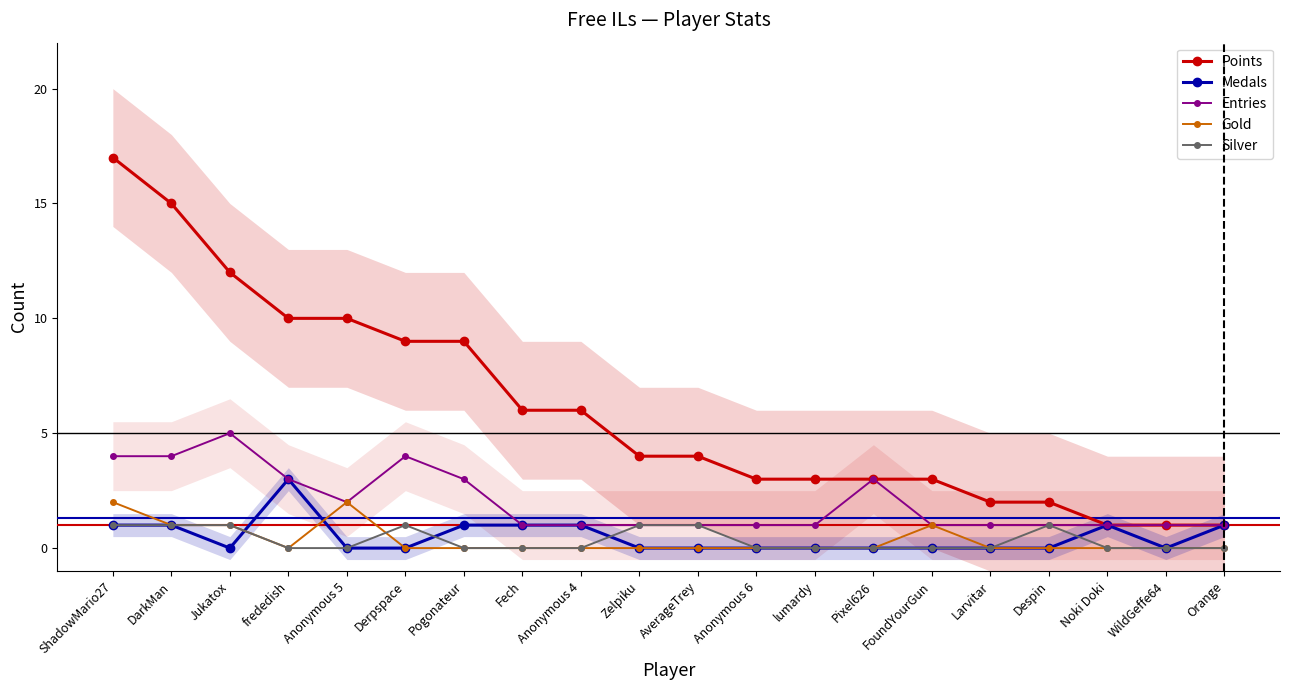

Is the value of Gold at Larvitar greater than the value of Medals at Jukatox?

No